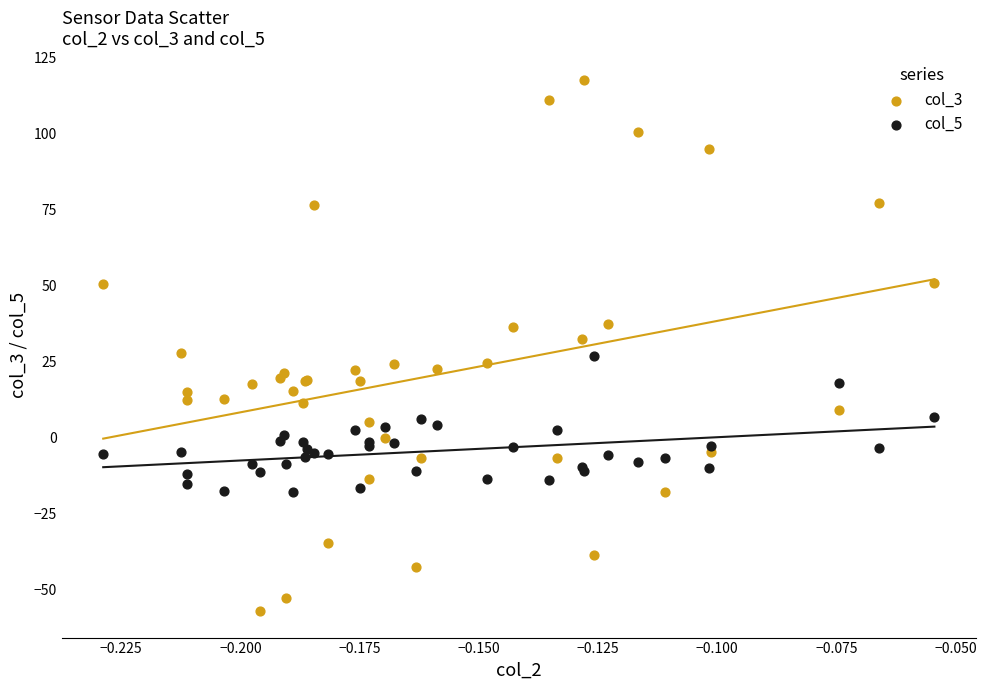

Which series contains the lowest Y value?

col_3